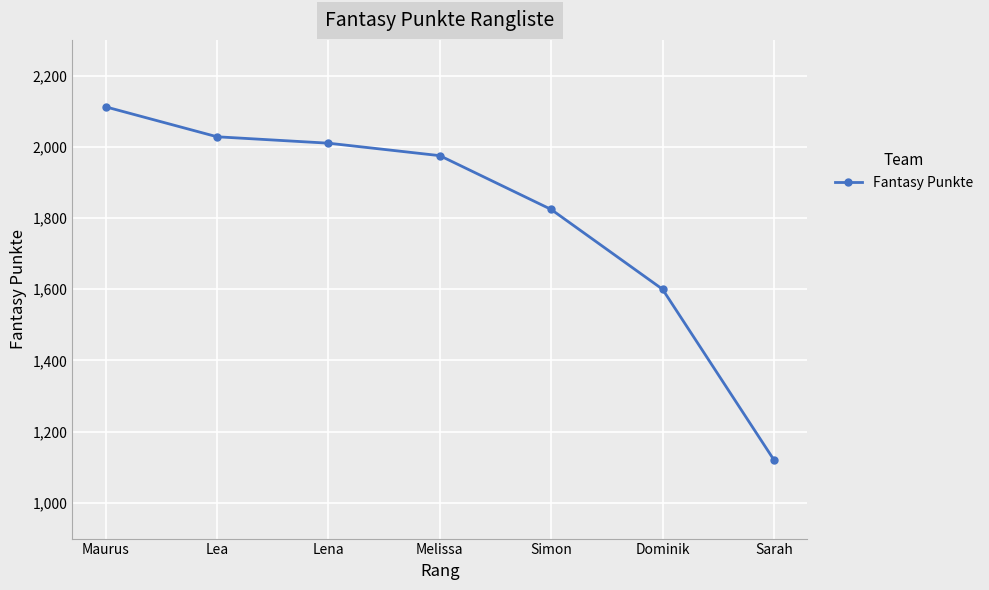

At which category does the chart reach its minimum across all series?

Sarah